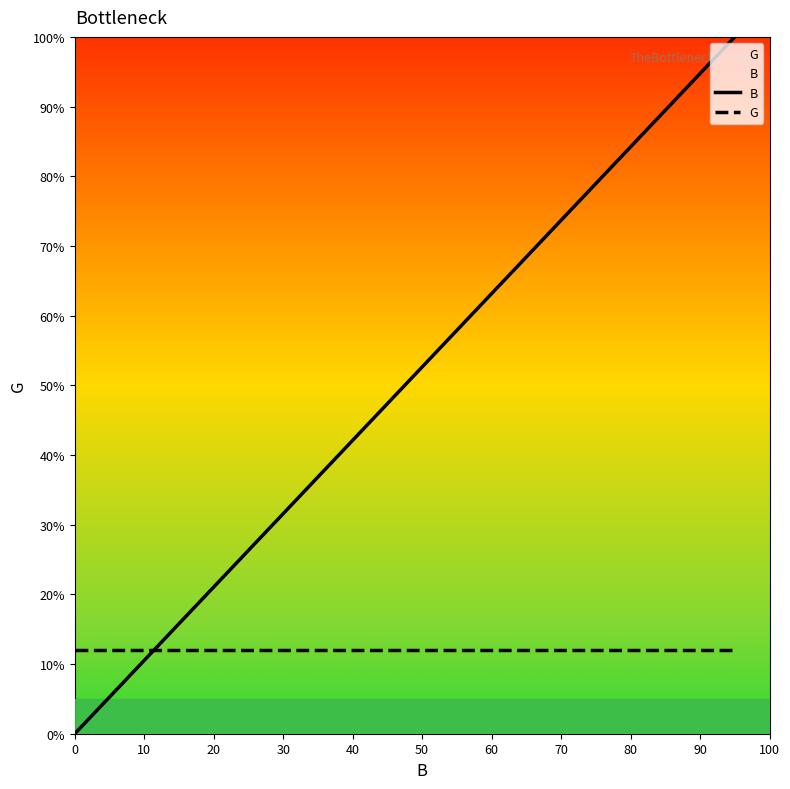

At how many categories does at least one series exceed 87?

3